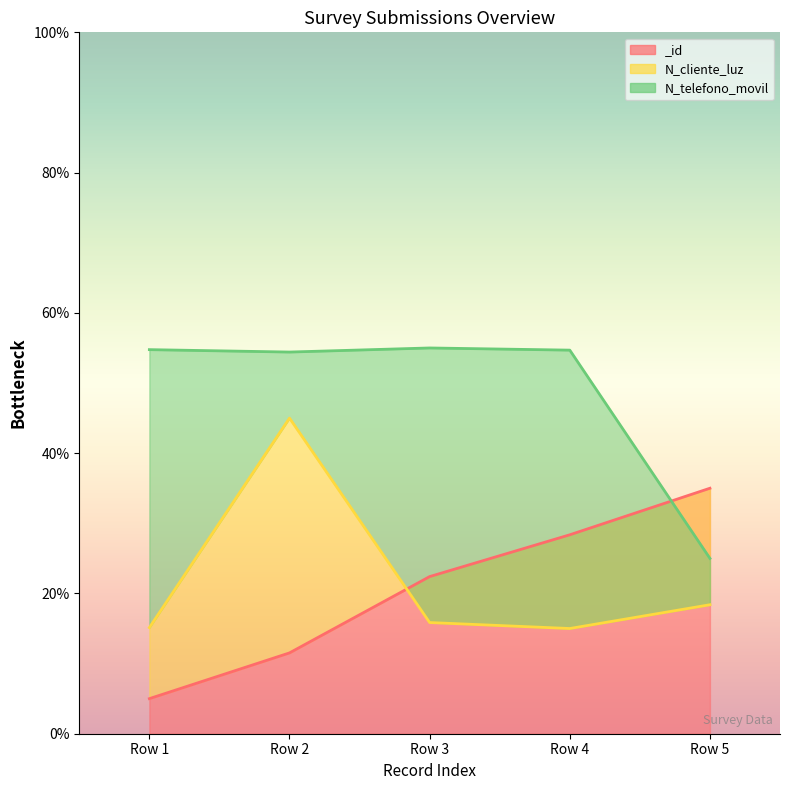

Is it true that _id equals 0.6 at Row 5?

False